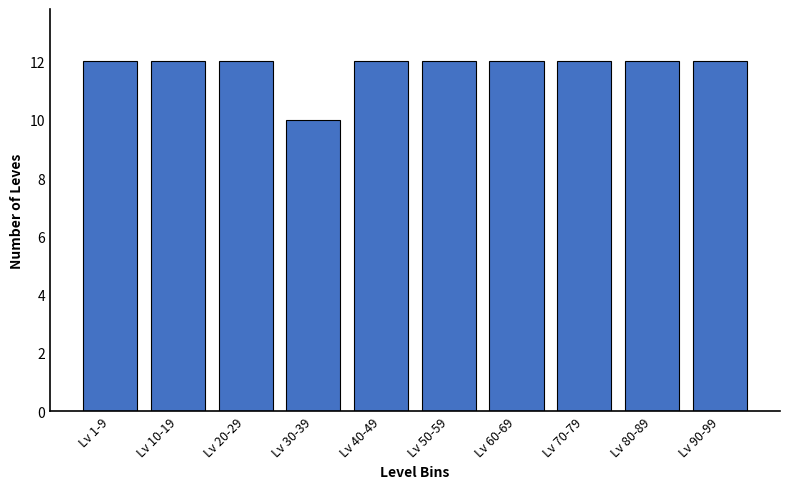

Reading left to right, list all the values displayed in this chart.

12	12	12	10	12	12	12	12	12	12